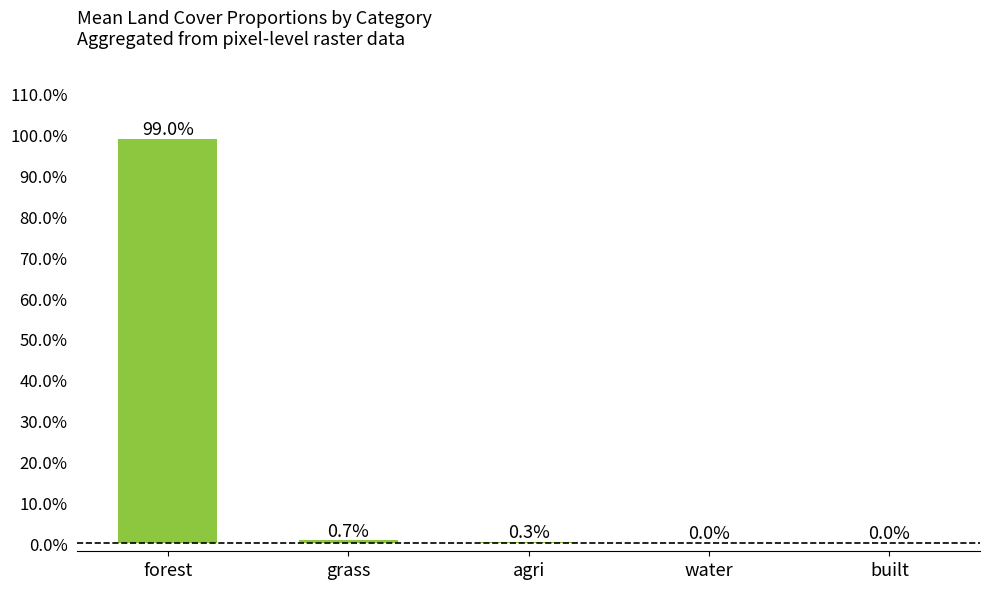

Rank the categories by value from lowest to highest.

water, built, agri, grass, forest